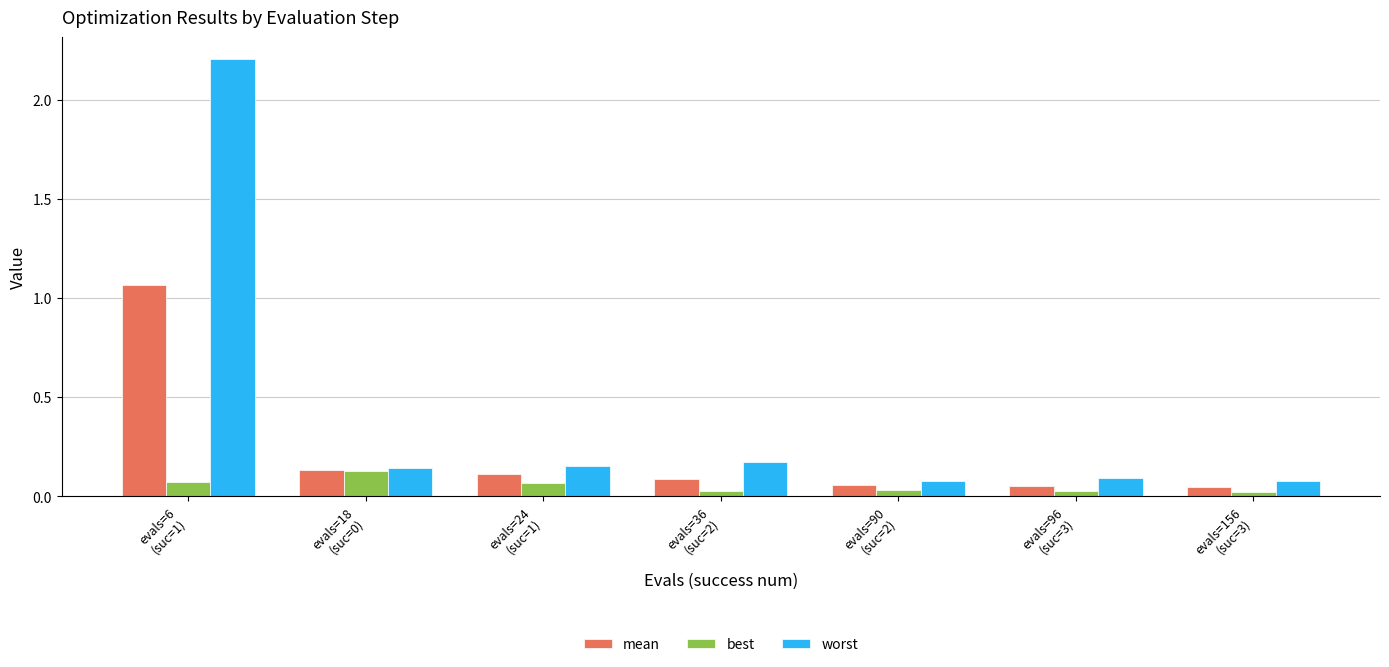

At which category is the sum across all series the highest?

evals=6
(suc=1)